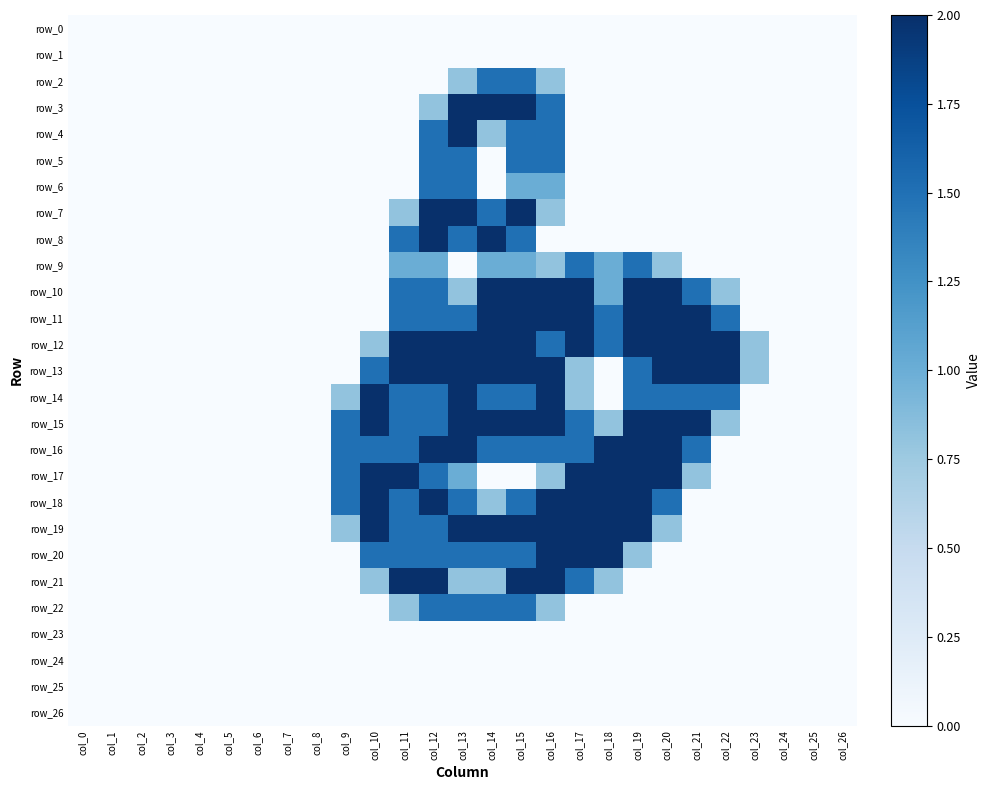

At which label is row_23 closest to 0?

col_0